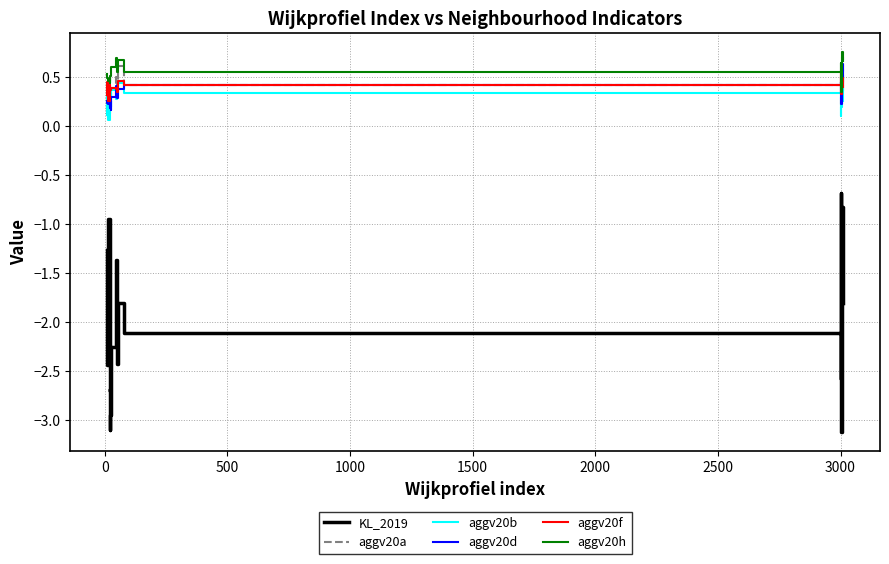

What is the minimum value shown in the chart?

-3.1